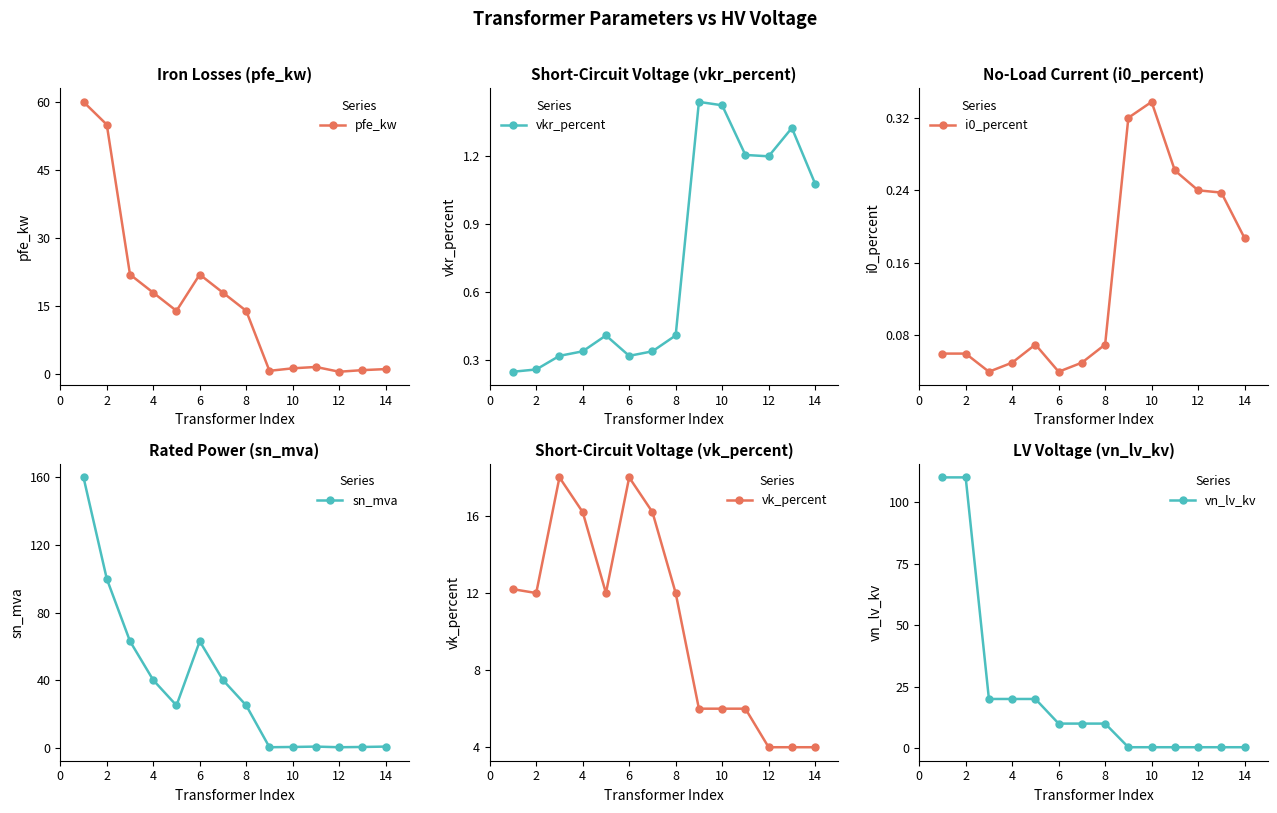

How many lines are shown in the chart?

6